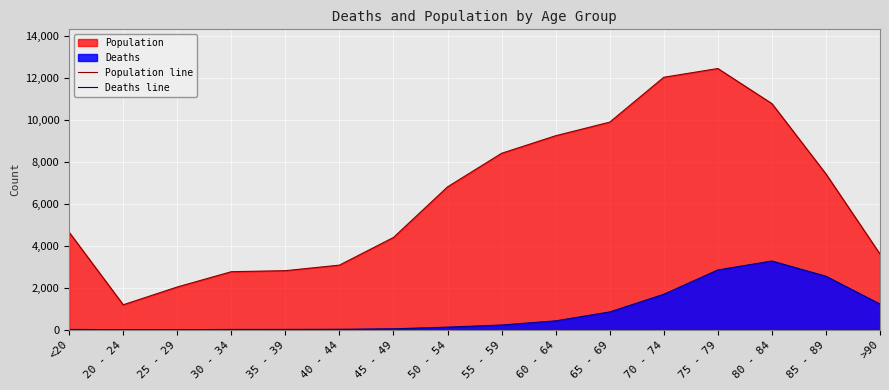

The Population line series shows 986 at 40 - 44. True or false?

False